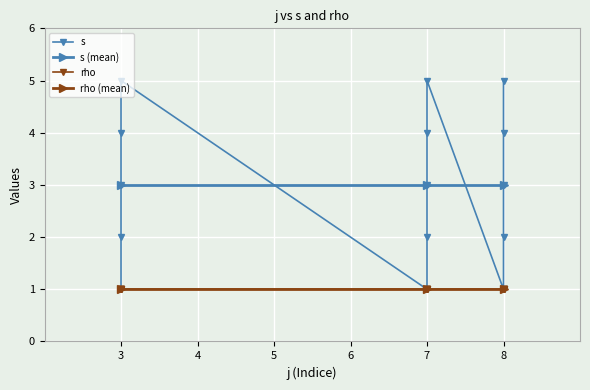

Is this an area chart (filled region under the line)?

No